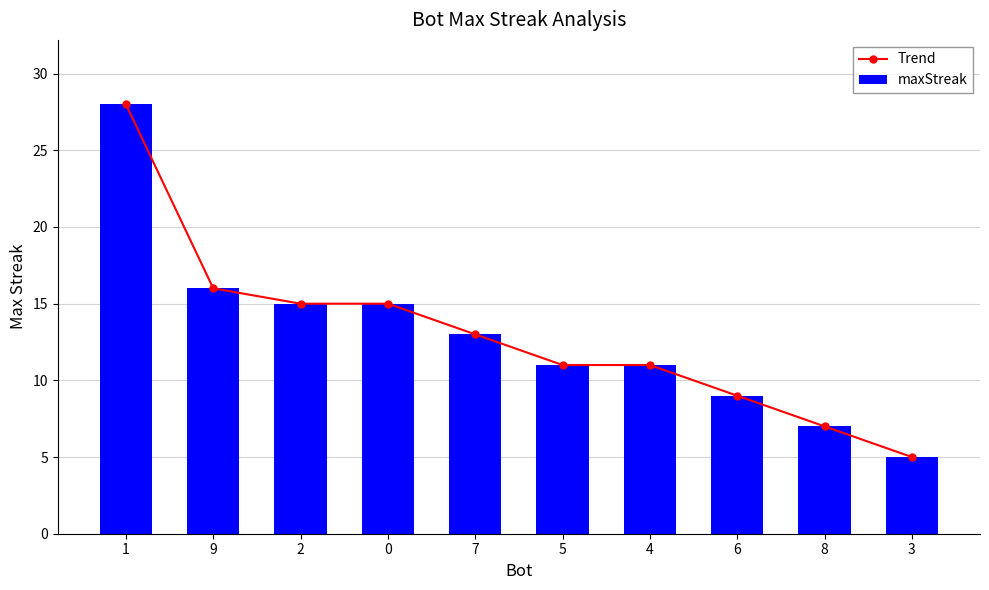

Reading left to right, list all the values displayed in this chart.

Trend: 1=28	9=16	2=15	0=15	7=13	5=11	4=11	6=9	8=7	3=5
maxStreak: 1=28	9=16	2=15	0=15	7=13	5=11	4=11	6=9	8=7	3=5